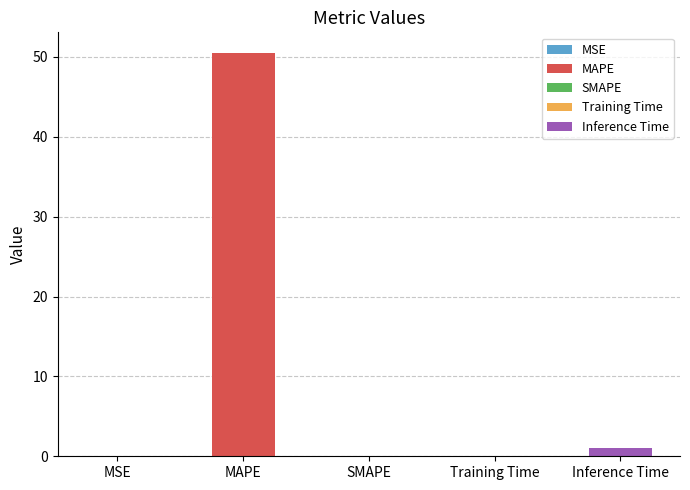

What is the difference between the second highest and second lowest values?

1.1